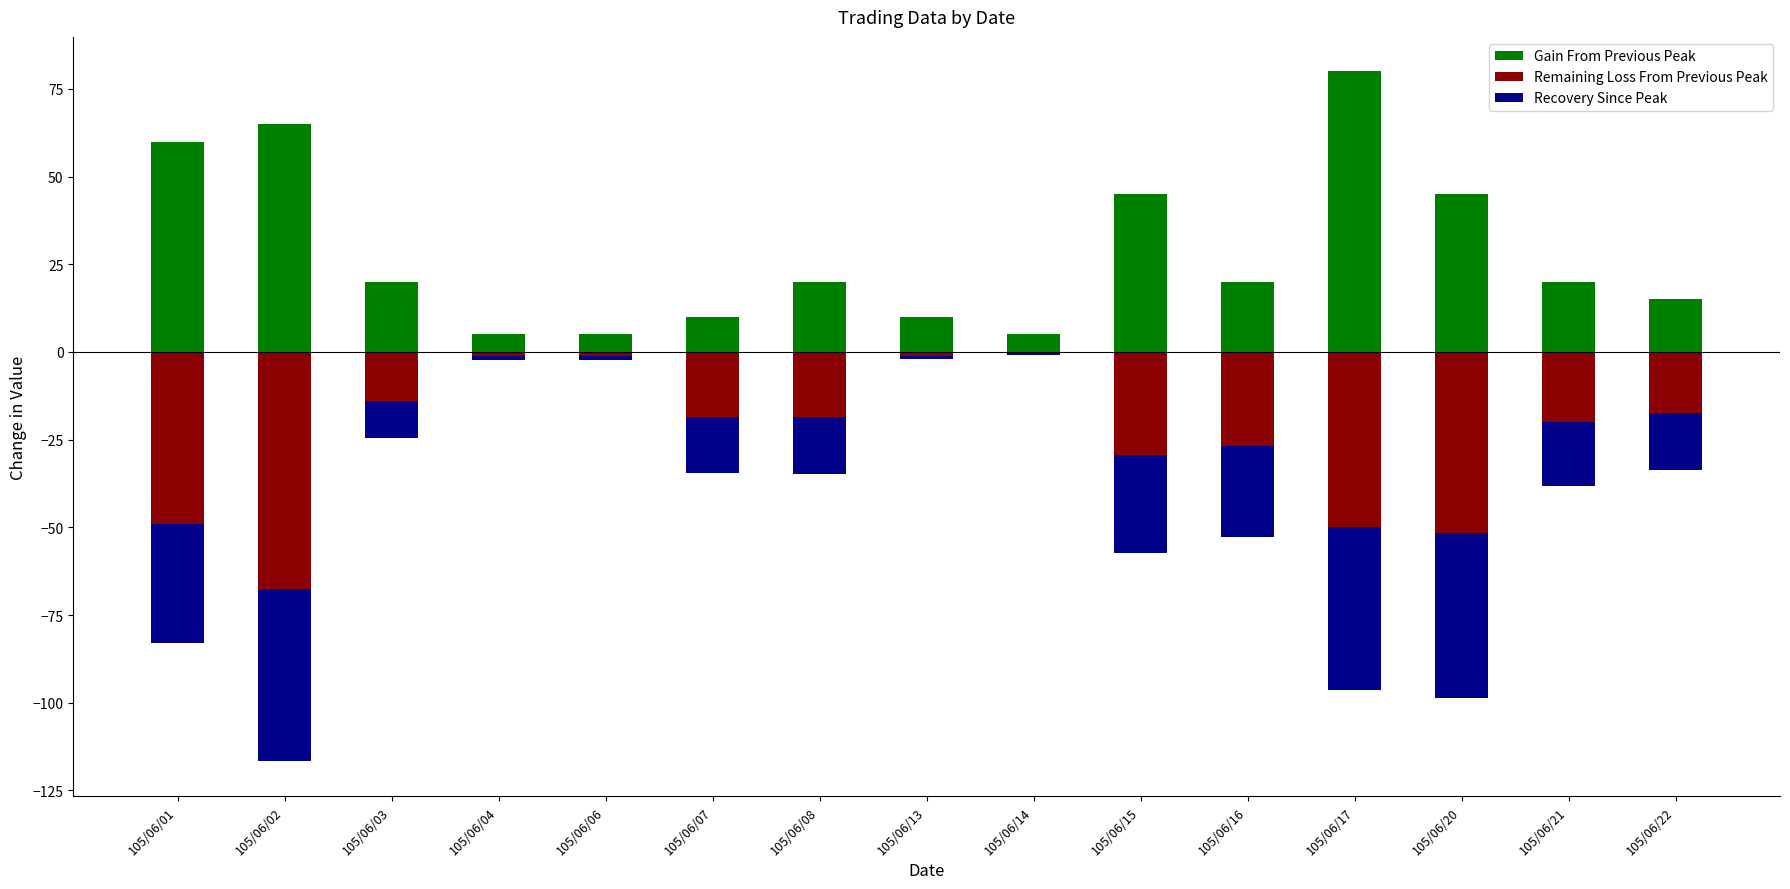

Which series changed the most between 105/06/17 and 105/06/21?

Gain From Previous Peak